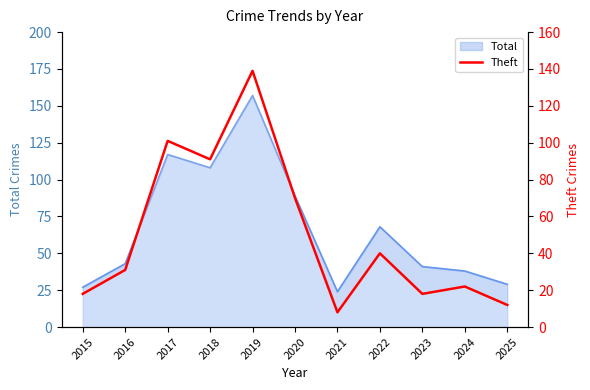

How many data points are above 31?

5